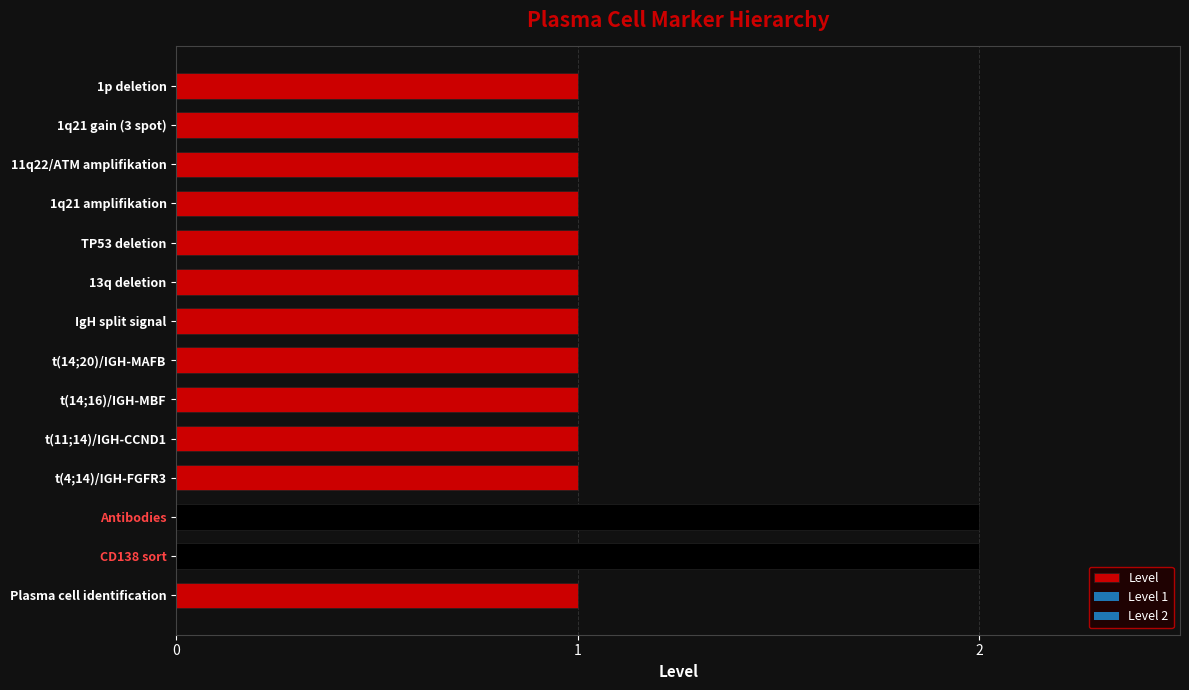

What is the ratio of the value at Plasma cell identification to the value at 1q21 gain (3 spot)?

1.0